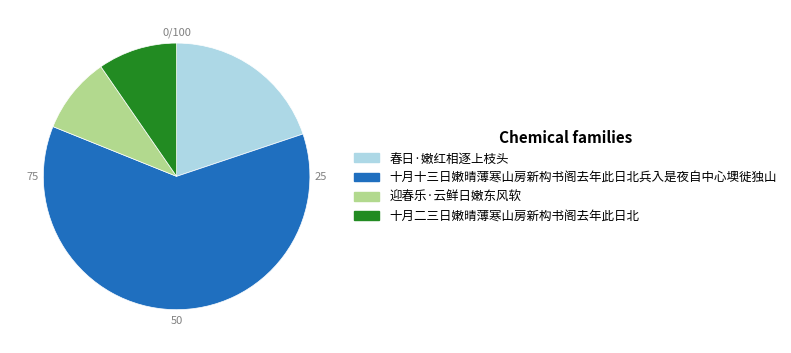

Approximately how many times larger is the value at 春日·嫩红相逐上枝头 compared to 迎春乐·云鲜日嫩东风软?

2.1